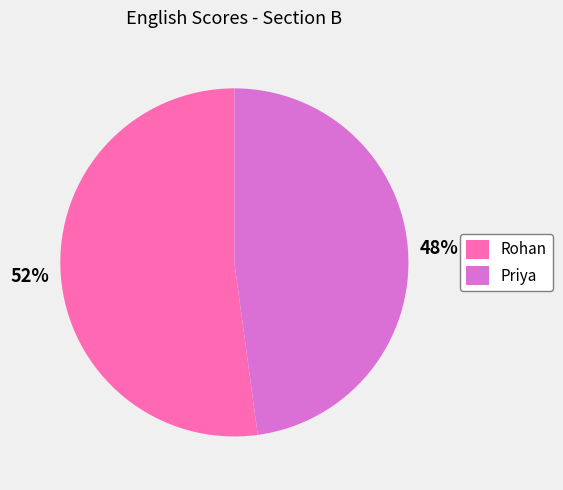

What is the smallest slice in the pie chart?

Priya